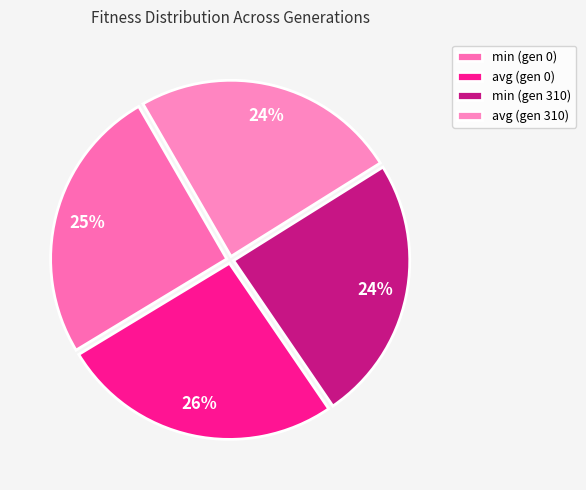

Is it true that avg (gen 0) is 26% of the pie?

True